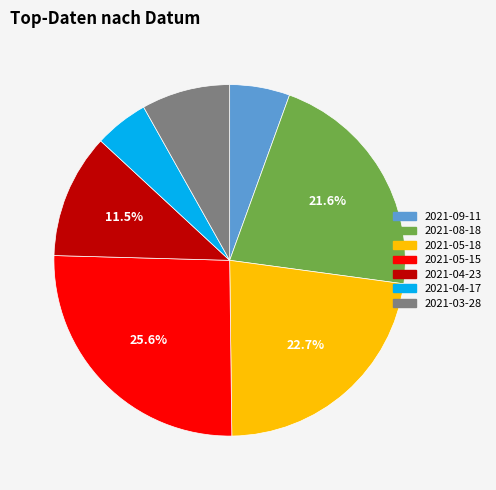

To the nearest percent, what is the difference between the largest and smallest slice percentages?

21%